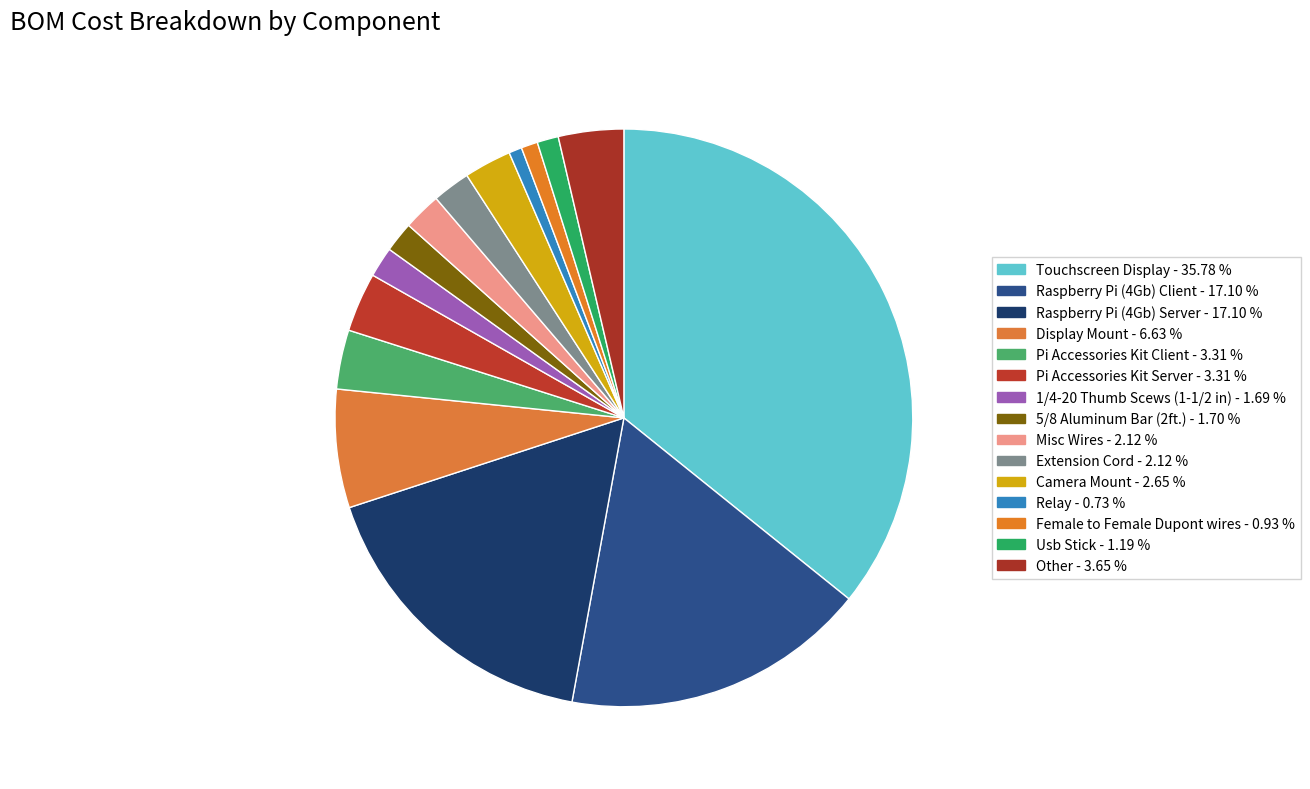

Rank the categories by value from lowest to highest.

Relay, Female to Female Dupont wires, Usb Stick, 1/4-20 Thumb Scews (1-1/2 in), 5/8 Aluminum Bar (2ft.), Misc Wires, Extension Cord, Camera Mount, Pi Accessories Kit Client, Pi Accessories Kit Server, Other, Display Mount, Raspberry Pi (4Gb) Client, Raspberry Pi (4Gb) Server, Touchscreen Display